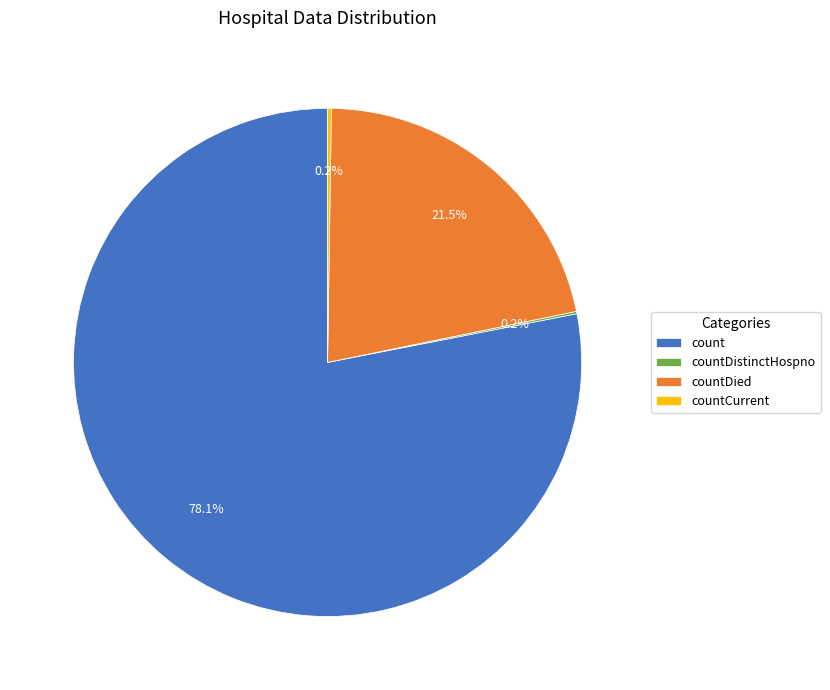

Do count and countDied together represent more than half of the pie?

Yes